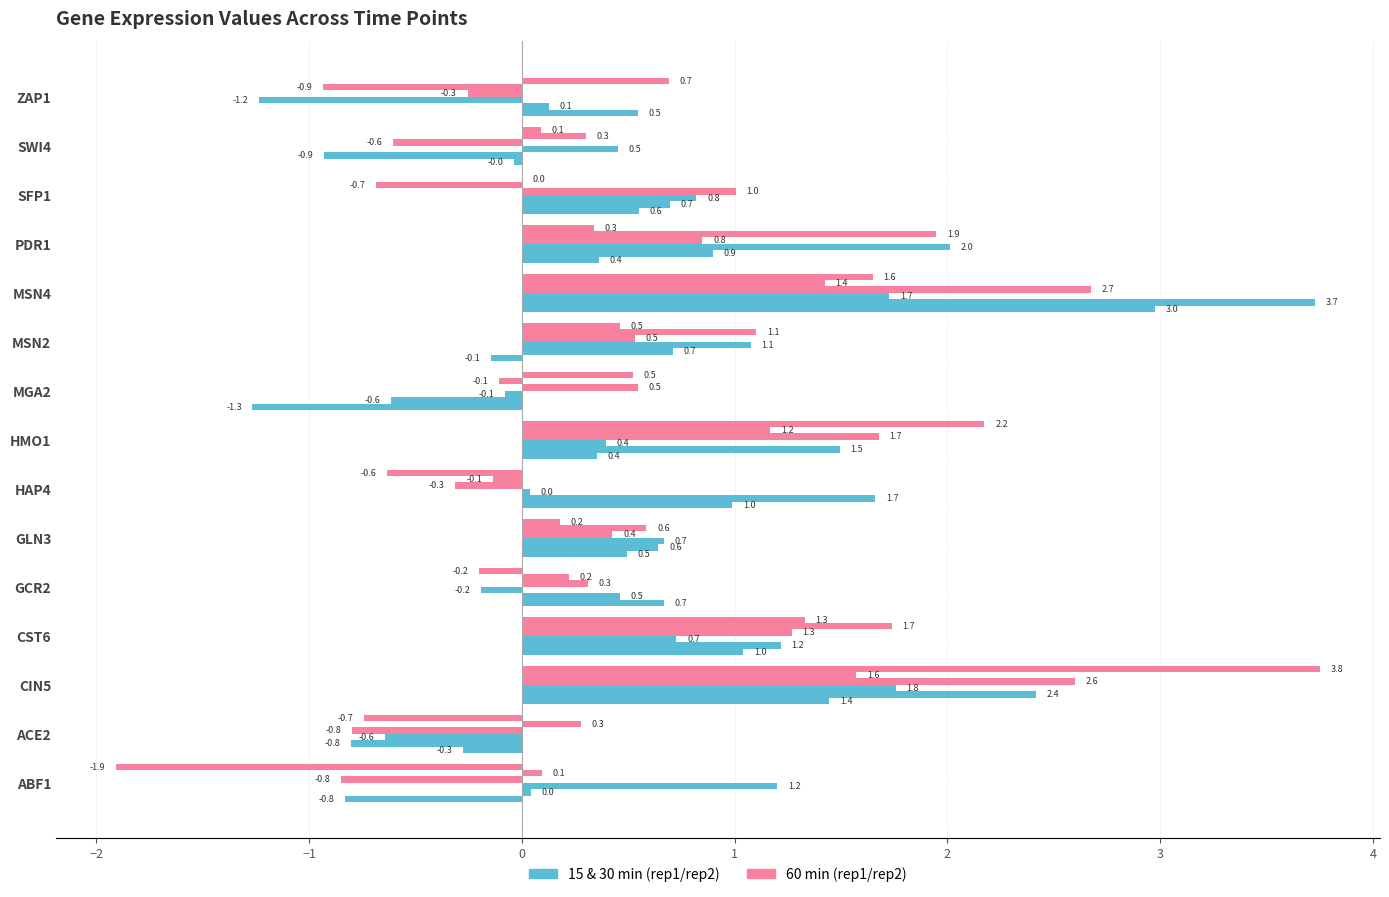

Count the number of categories in the chart.

15